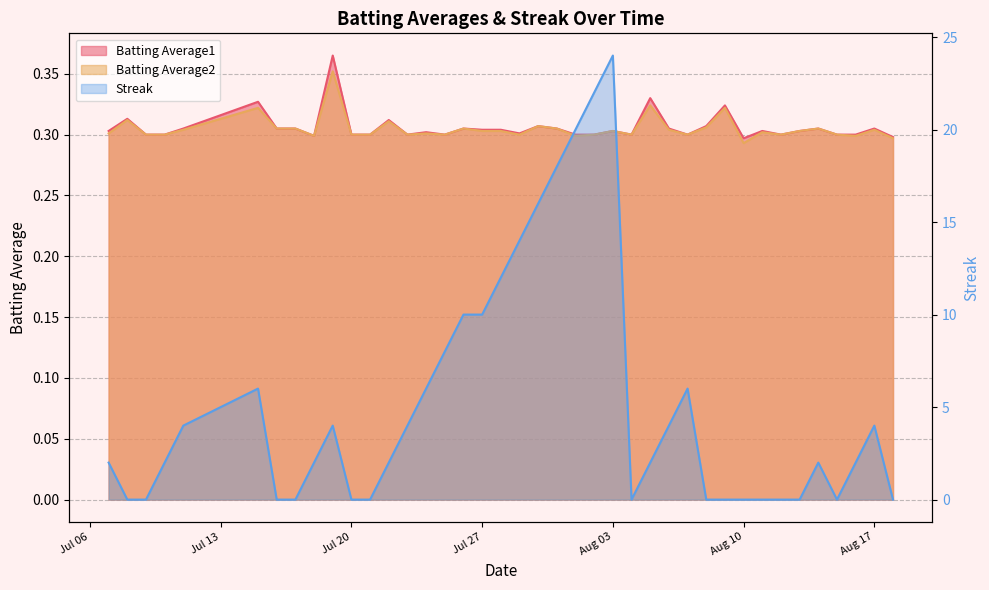

Between 2010-07-24 and 2010-08-14, which series saw the biggest shift?

Streak